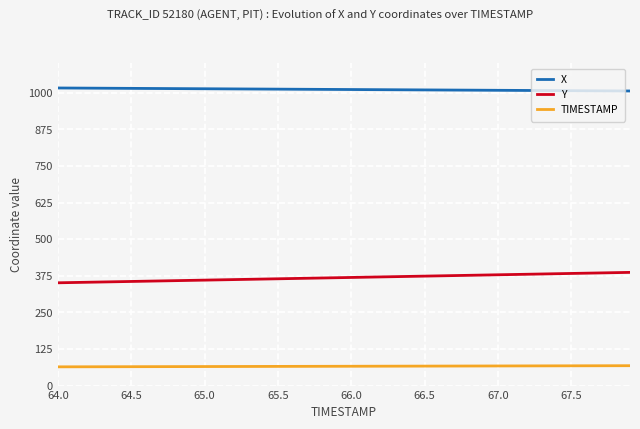

Which series has the largest total across all categories?

X